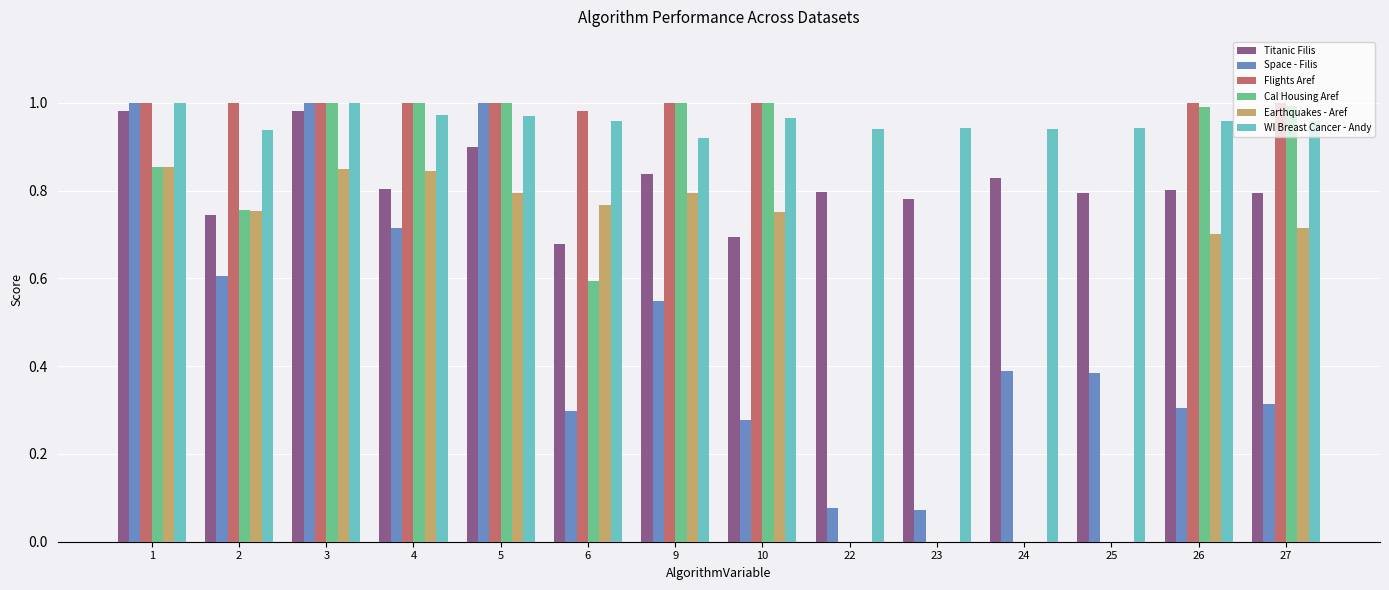

How many groups of bars are there?

14